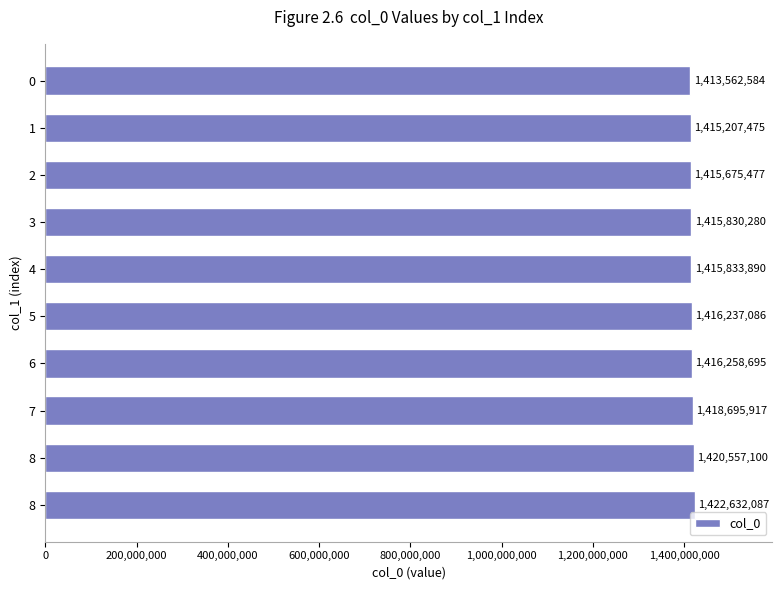

How many bars are there in total?

10